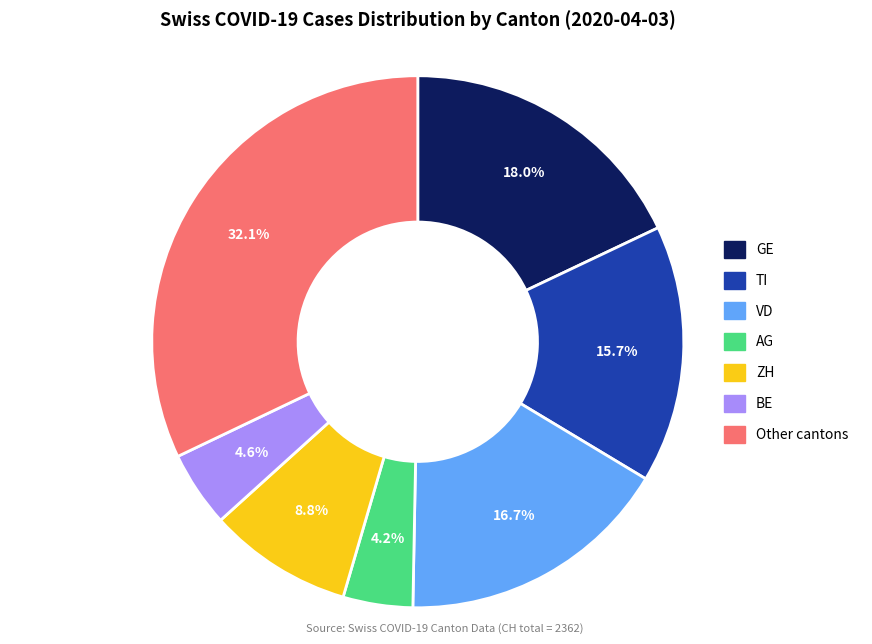

Which has a higher value, VD or TI?

VD